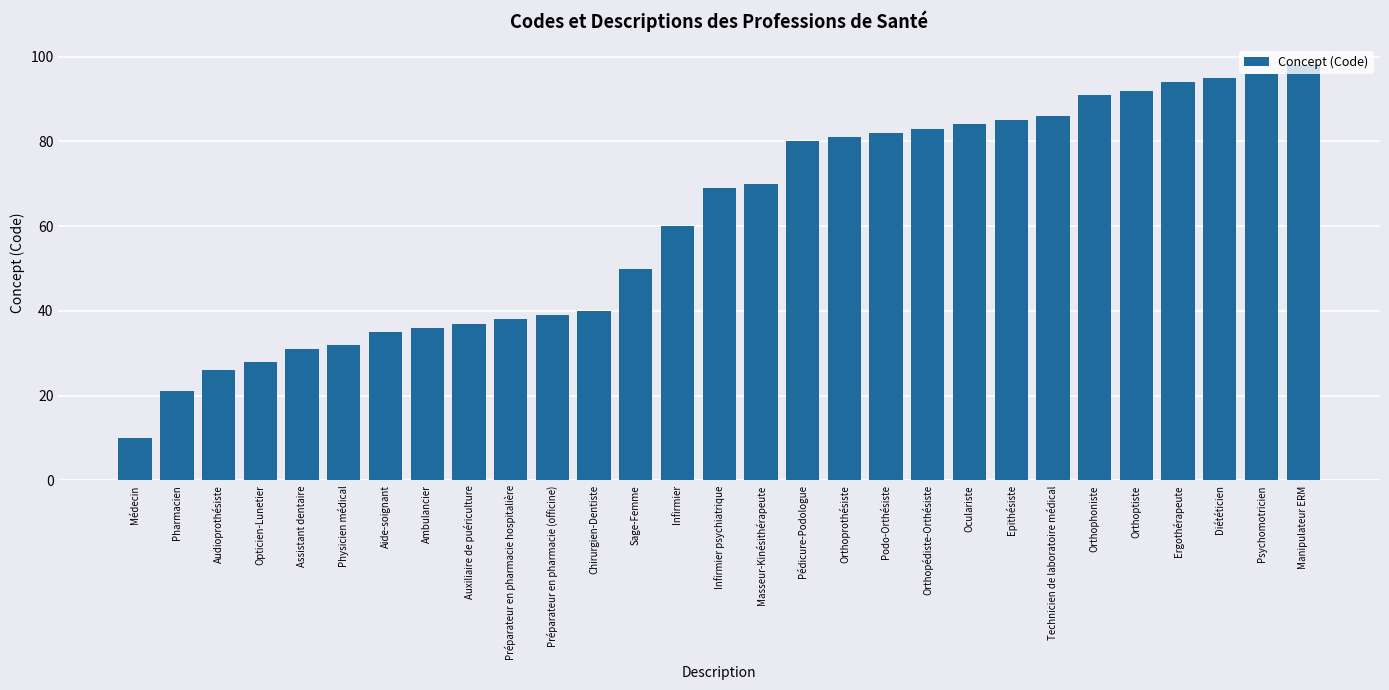

What is the change in value from Sage-Femme to Infirmier?

+10